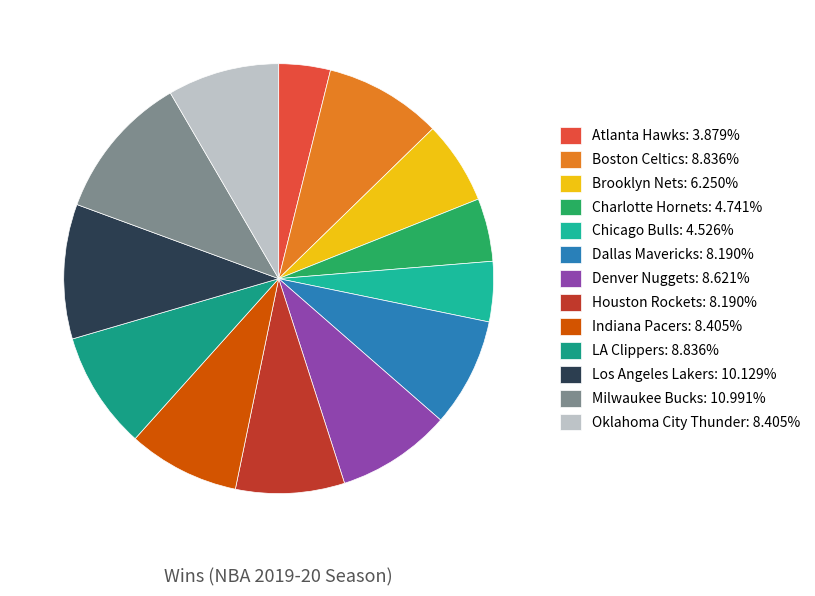

Does LA Clippers account for over 50% of the chart?

No